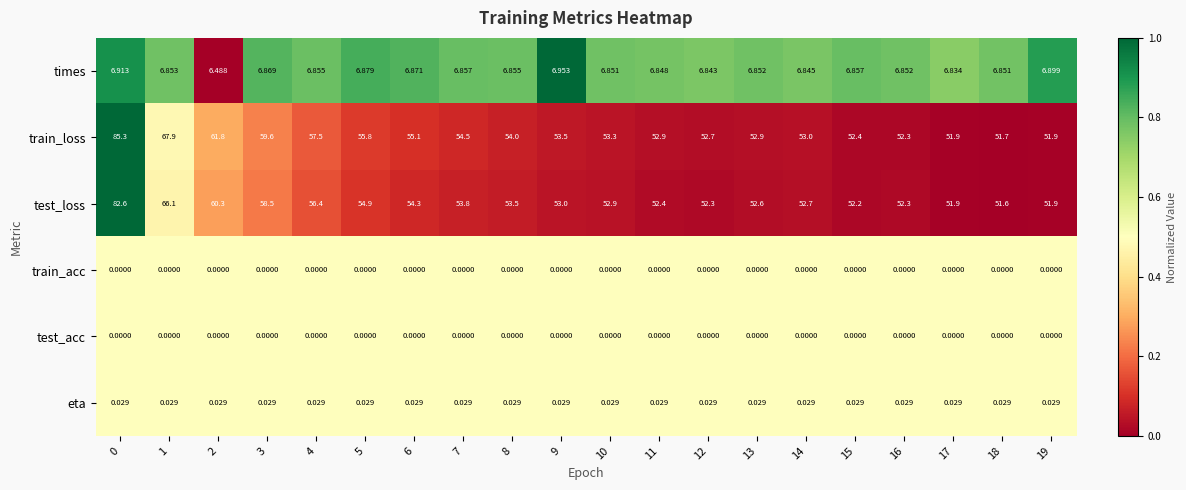

Which series has the largest total across all categories?

train_loss